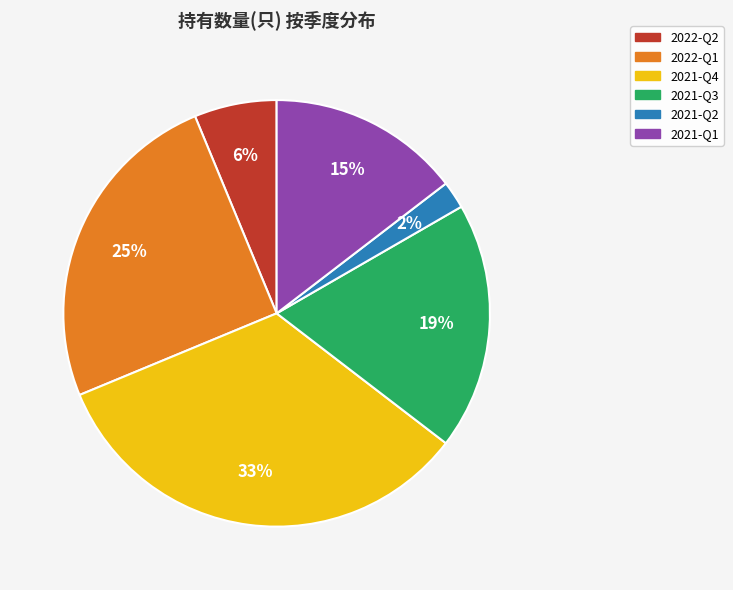

Is it true that 2021-Q2 is 2% of the pie?

True